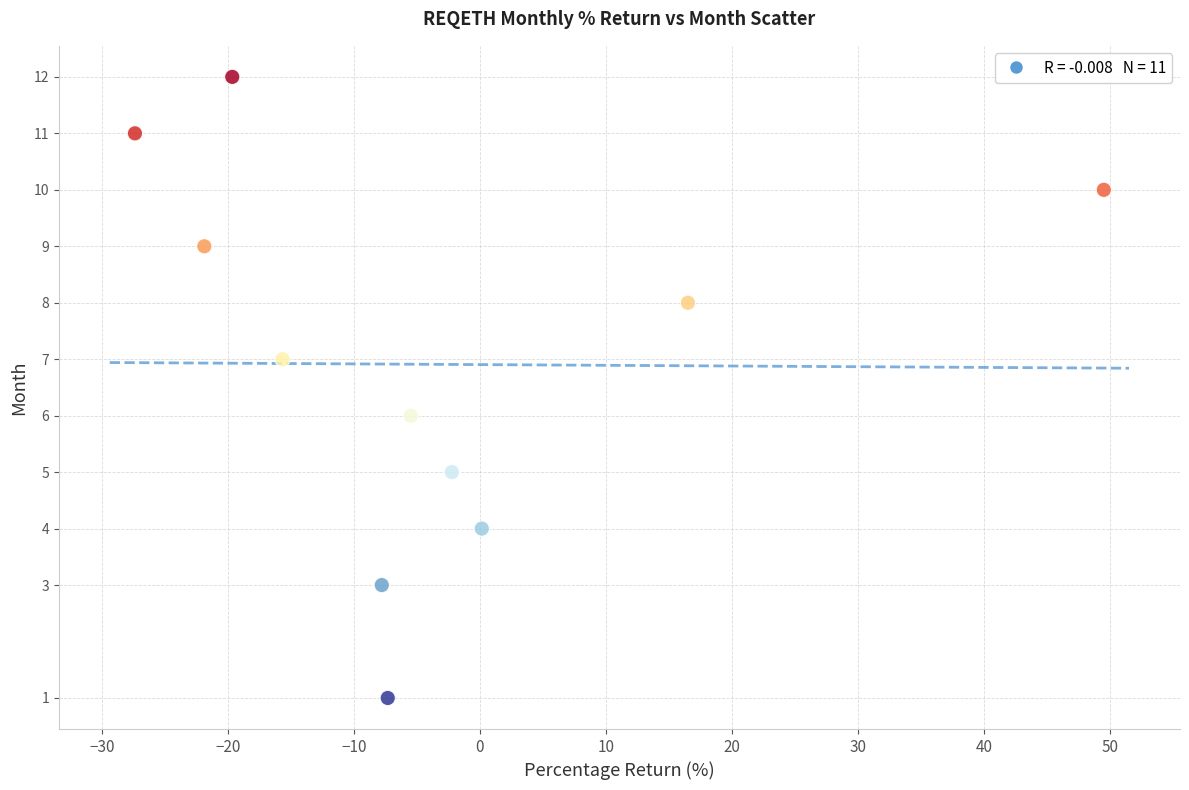

What is the range of Y values (max minus min)?

11